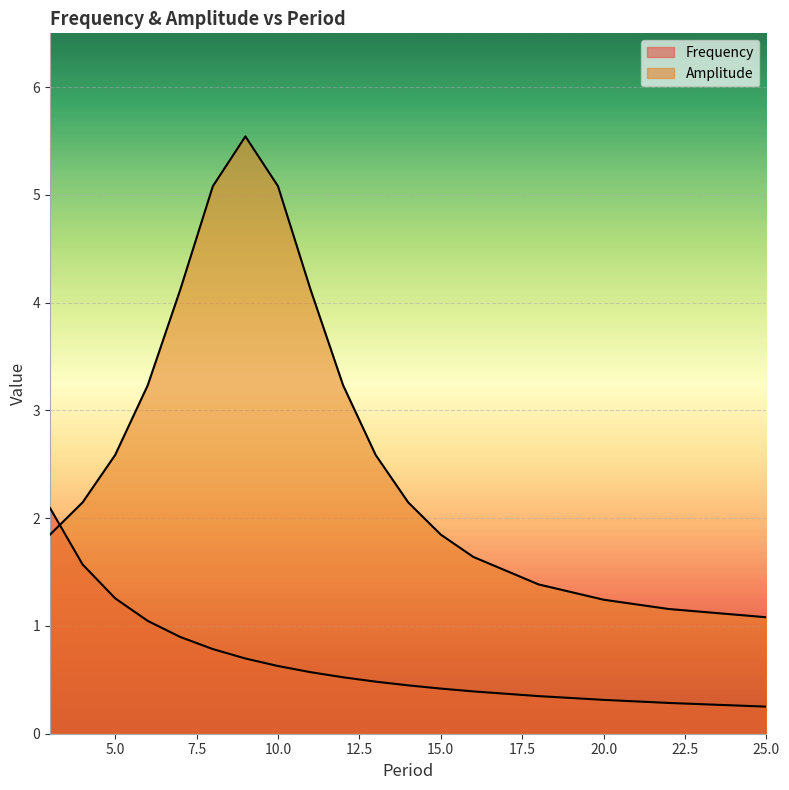

What is the difference between the Amplitude values at 11 and 6?

0.9